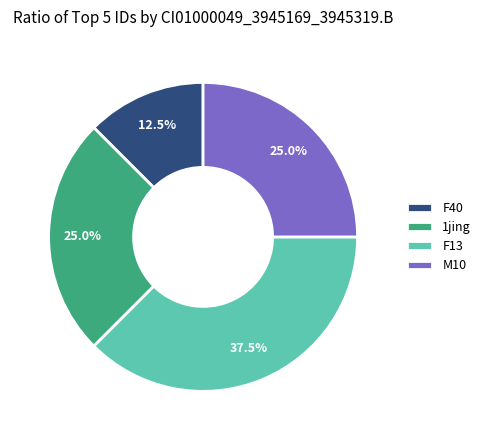

Is it true that F13 is 46% of the pie?

False